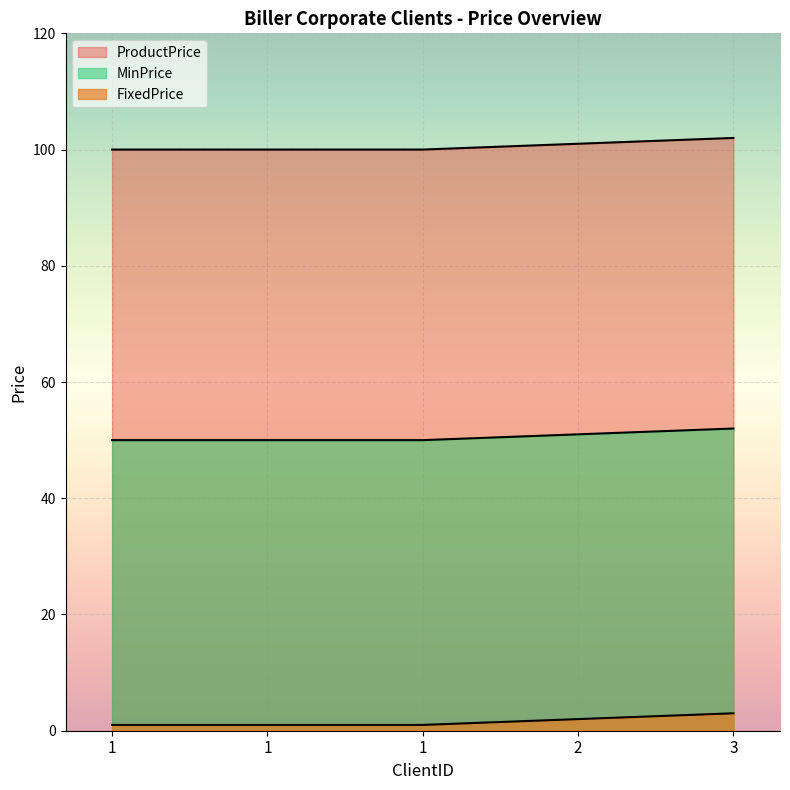

How many series are shown in this chart?

3